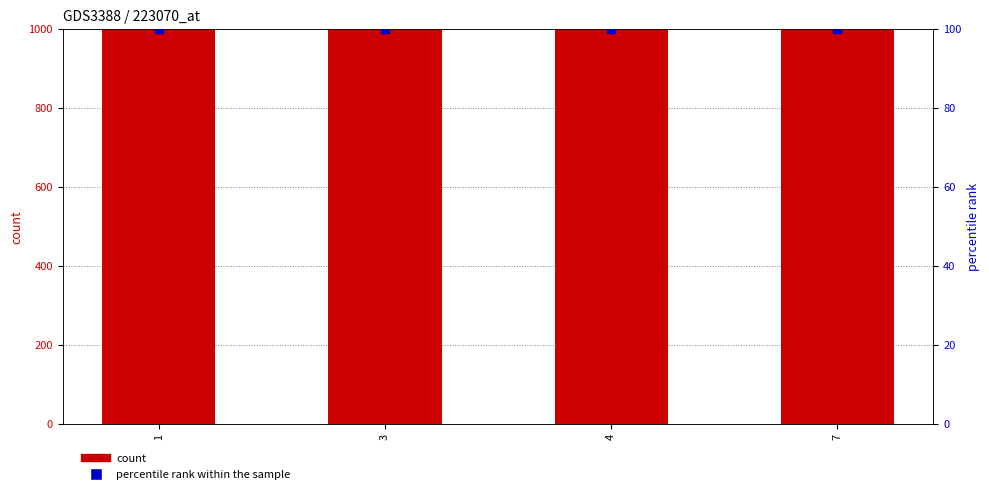

What is the total value across all series at 7?

1100